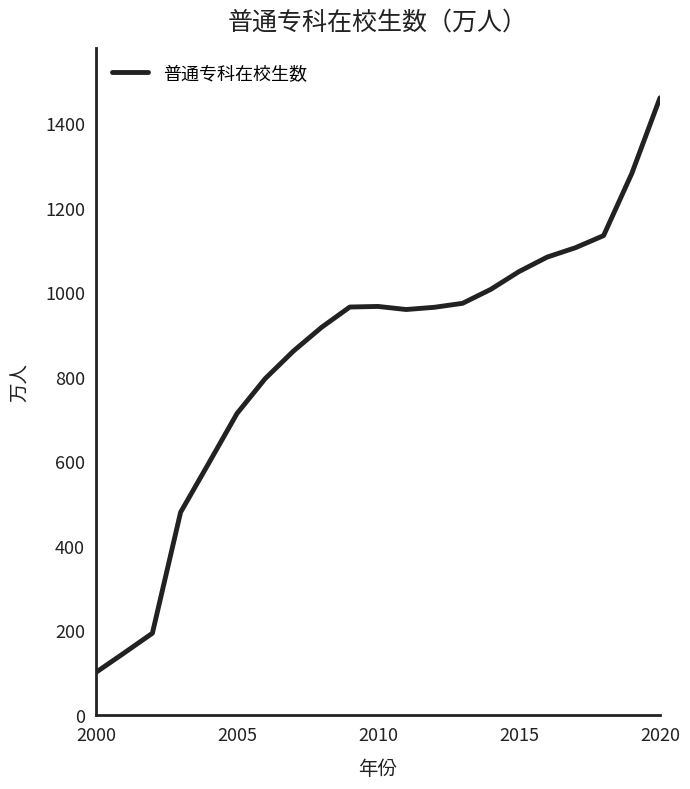

What is the greatest value displayed?

1459.5